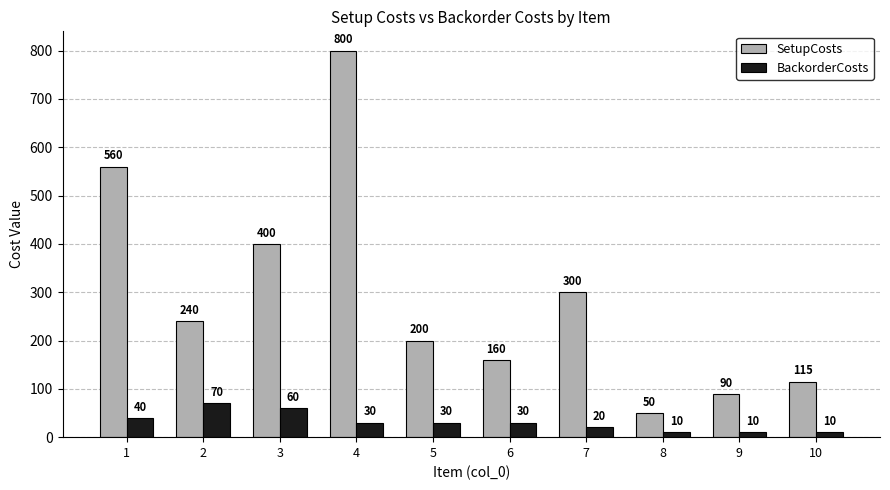

What are all the series names shown in the legend?

SetupCosts, BackorderCosts